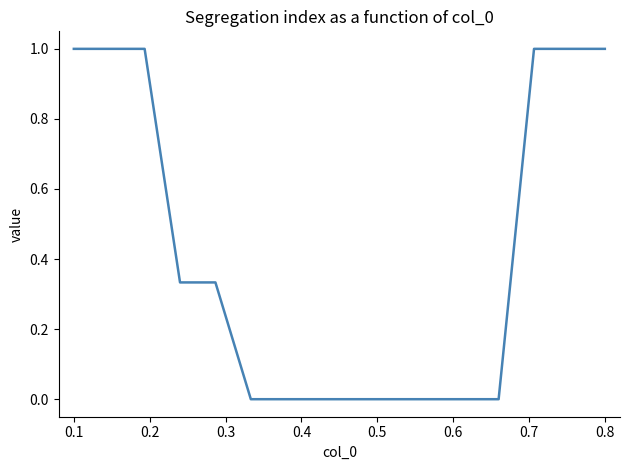

What is the difference between the maximum and minimum values?

1.0